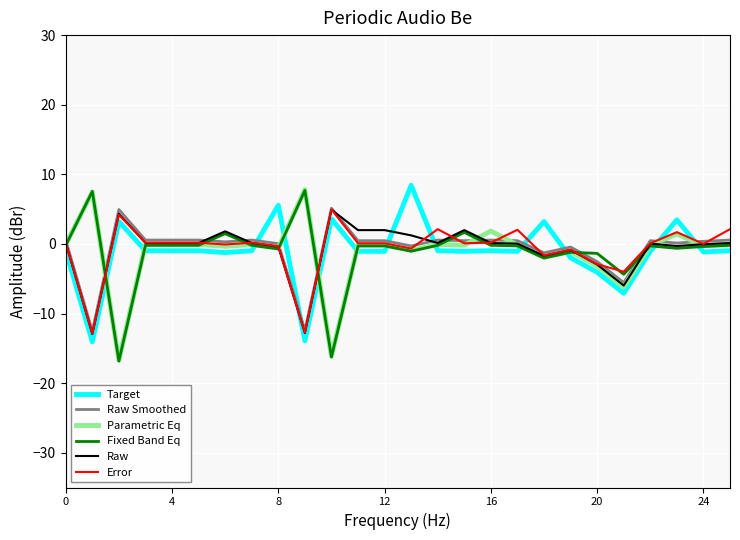

True or false: Target and Raw intersect in this chart.

True